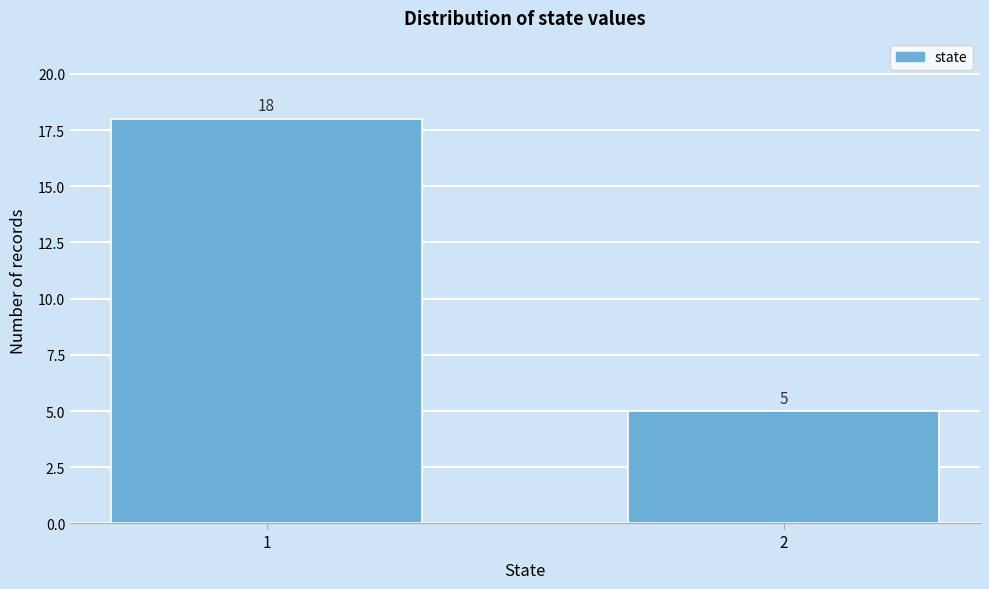

Reading left to right, list all the values displayed in this chart.

18	5